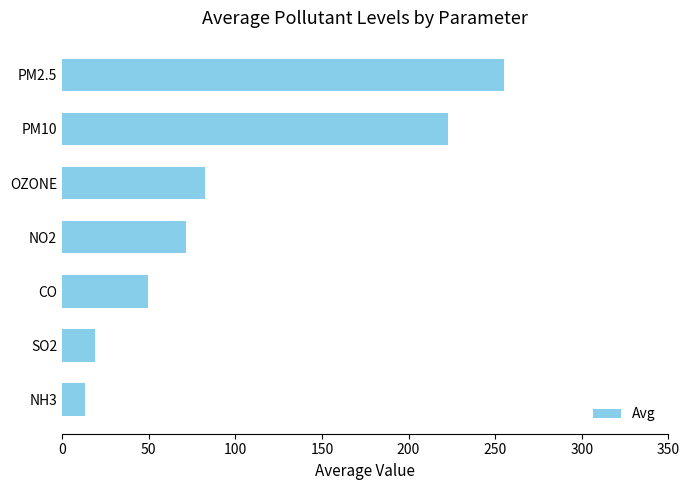

Reading bottom to top, transcribe all the data shown in this chart.

13.0	19.0	49.7	71.3	82.8	222.7	254.9